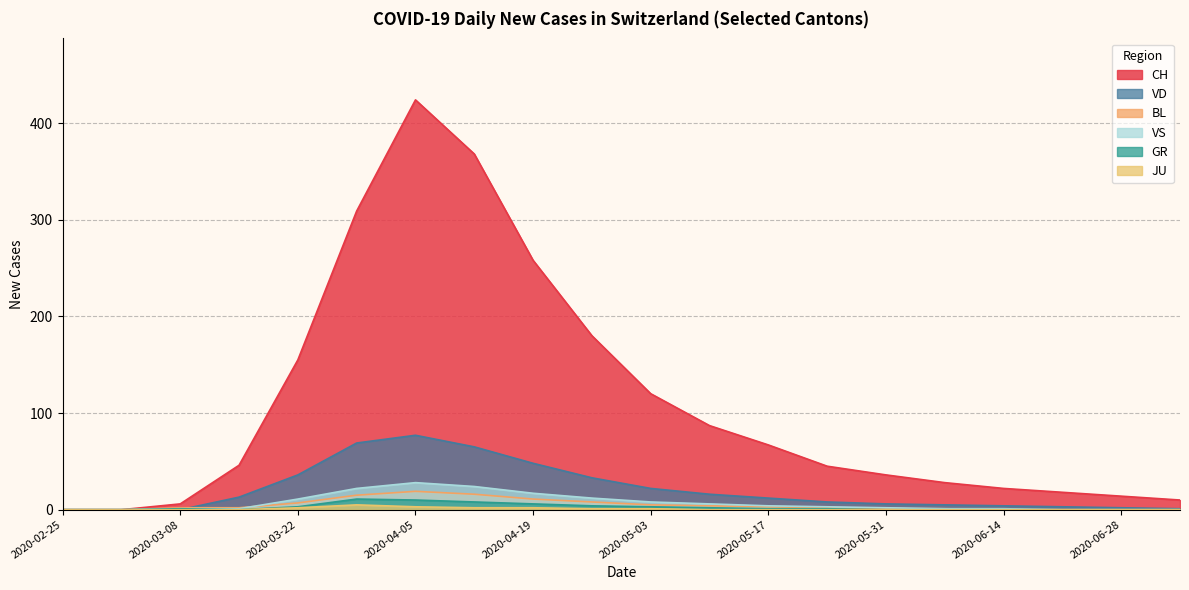

After their last crossing, which series has the higher values: BL or VD?

VD